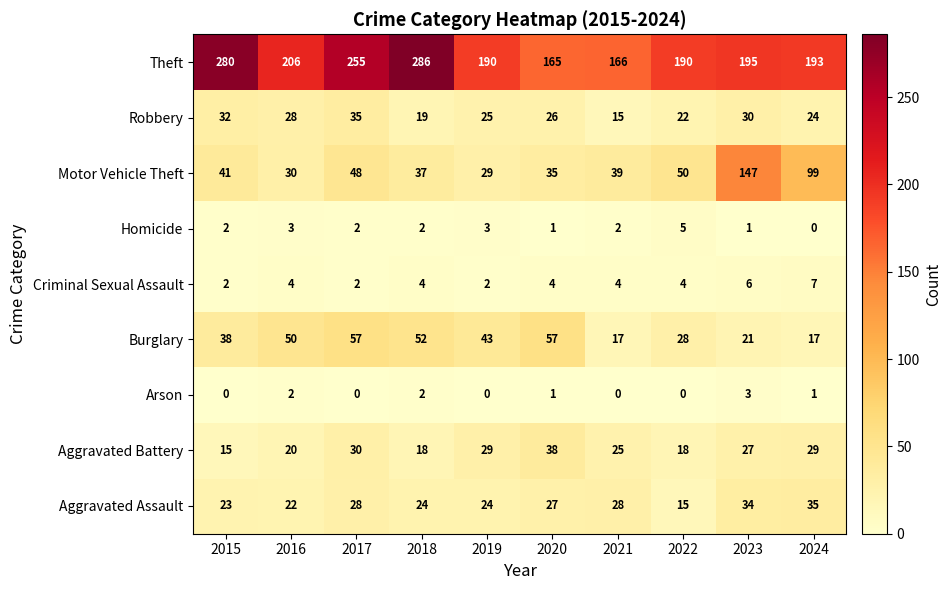

What is the difference between the maximum and minimum values in the Arson series?

3